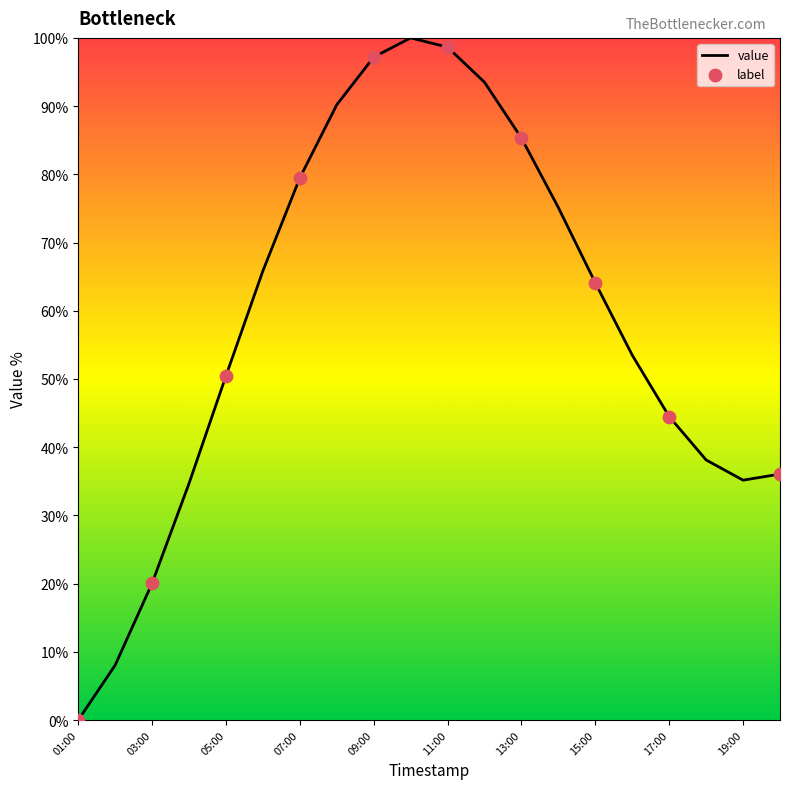

What is the greatest value displayed?

100.0